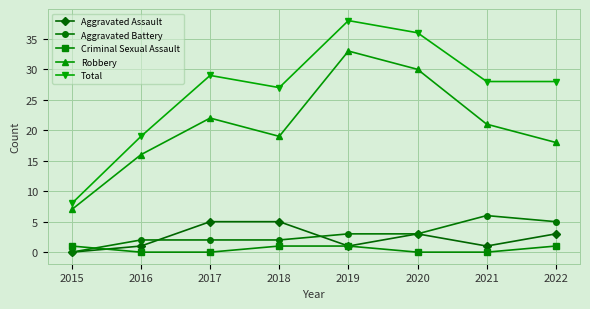

Rank the categories by Robbery value from highest to lowest.

2019, 2020, 2017, 2021, 2018, 2022, 2016, 2015